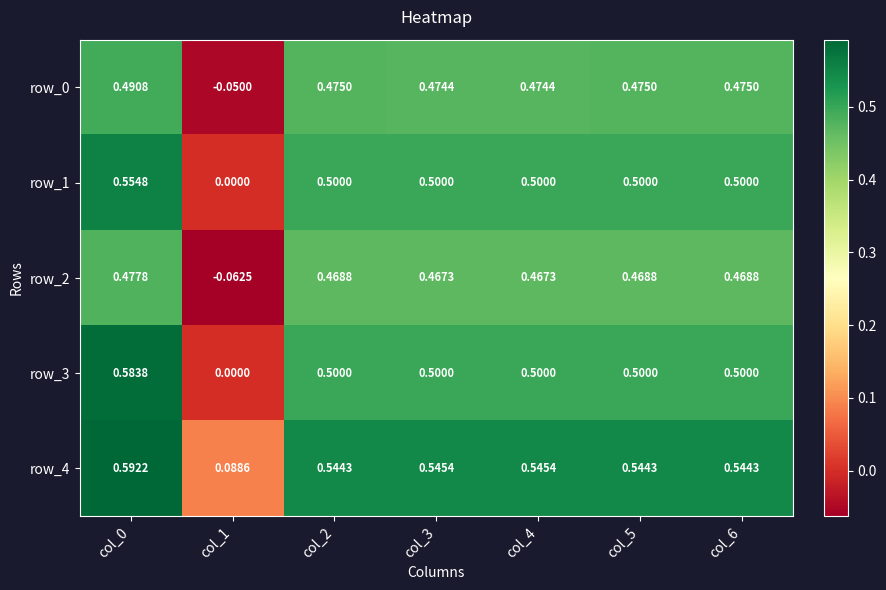

What is the approximate value of row_2 at col_1?

-0.1